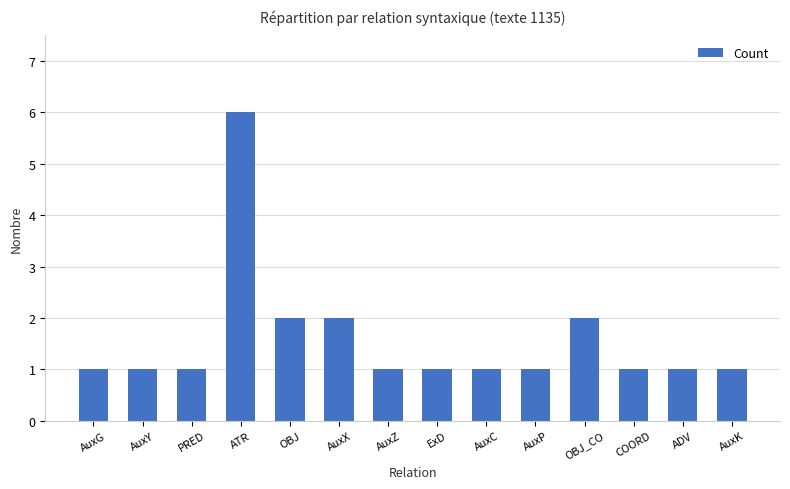

The chart shows a value of 2 at ADV. True or false?

False